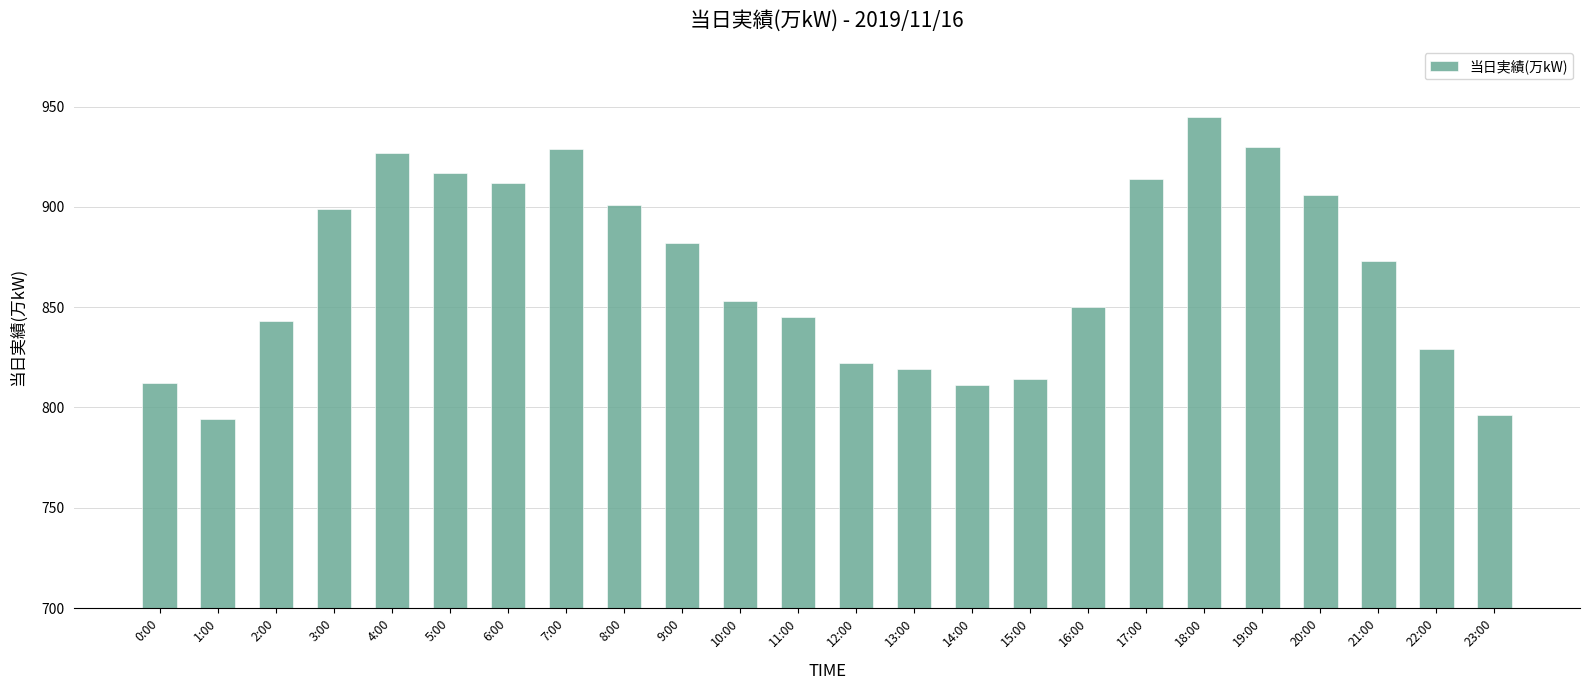

Is it true that the value at 20:00 is 906?

True